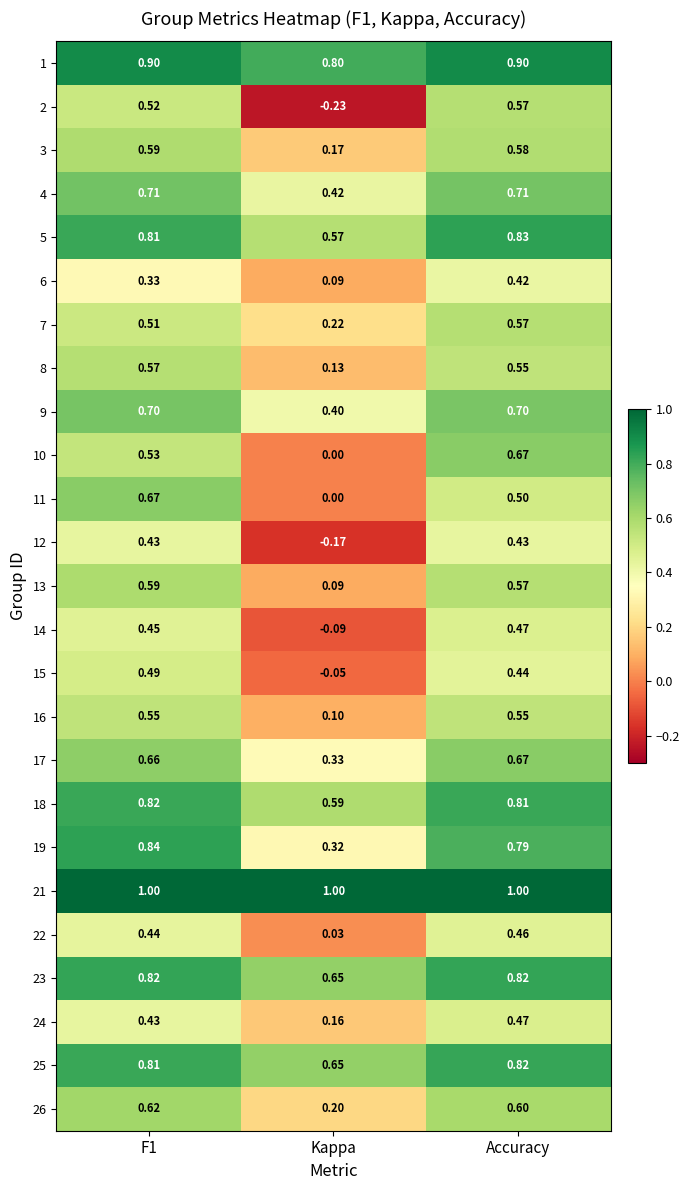

Count the number of categories in the chart.

3